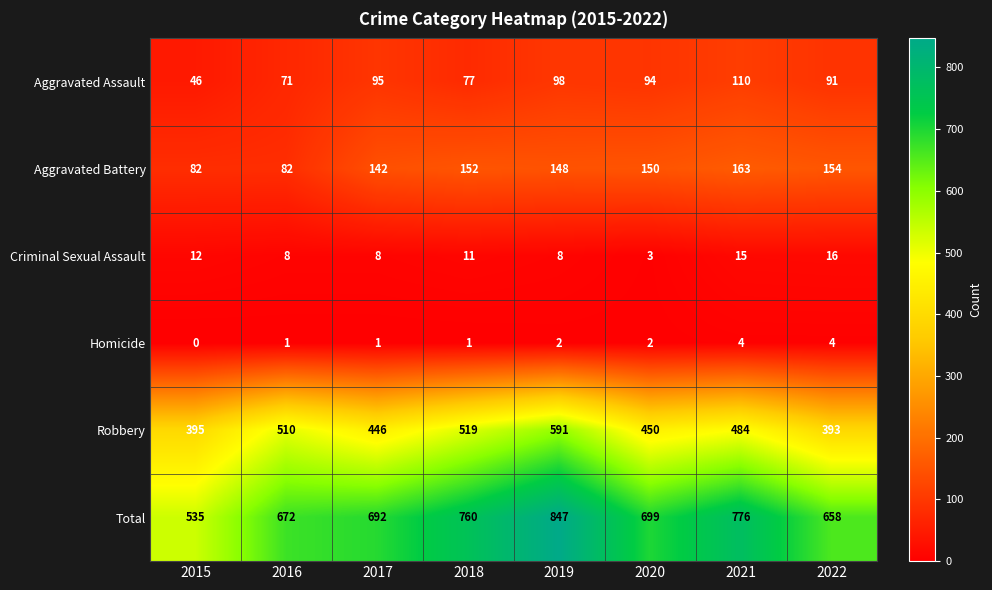

Count the Homicide values in the range 1 to 4.

7